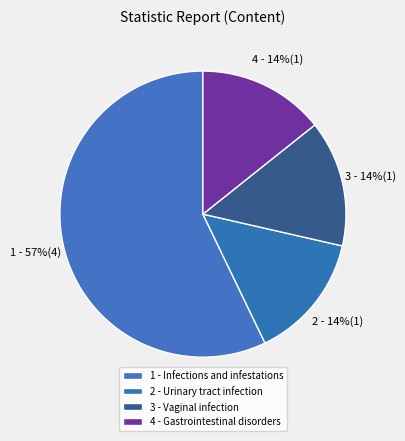

How many slices are in this pie chart?

4